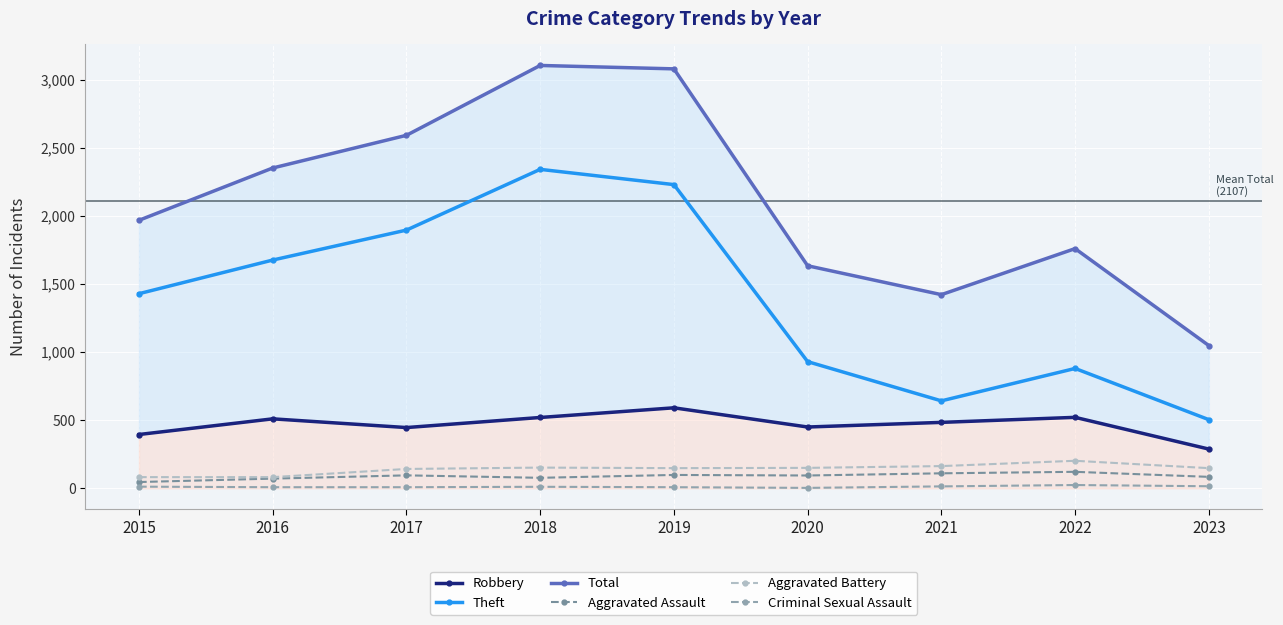

Between 2019 and 2023, which is larger?

2019